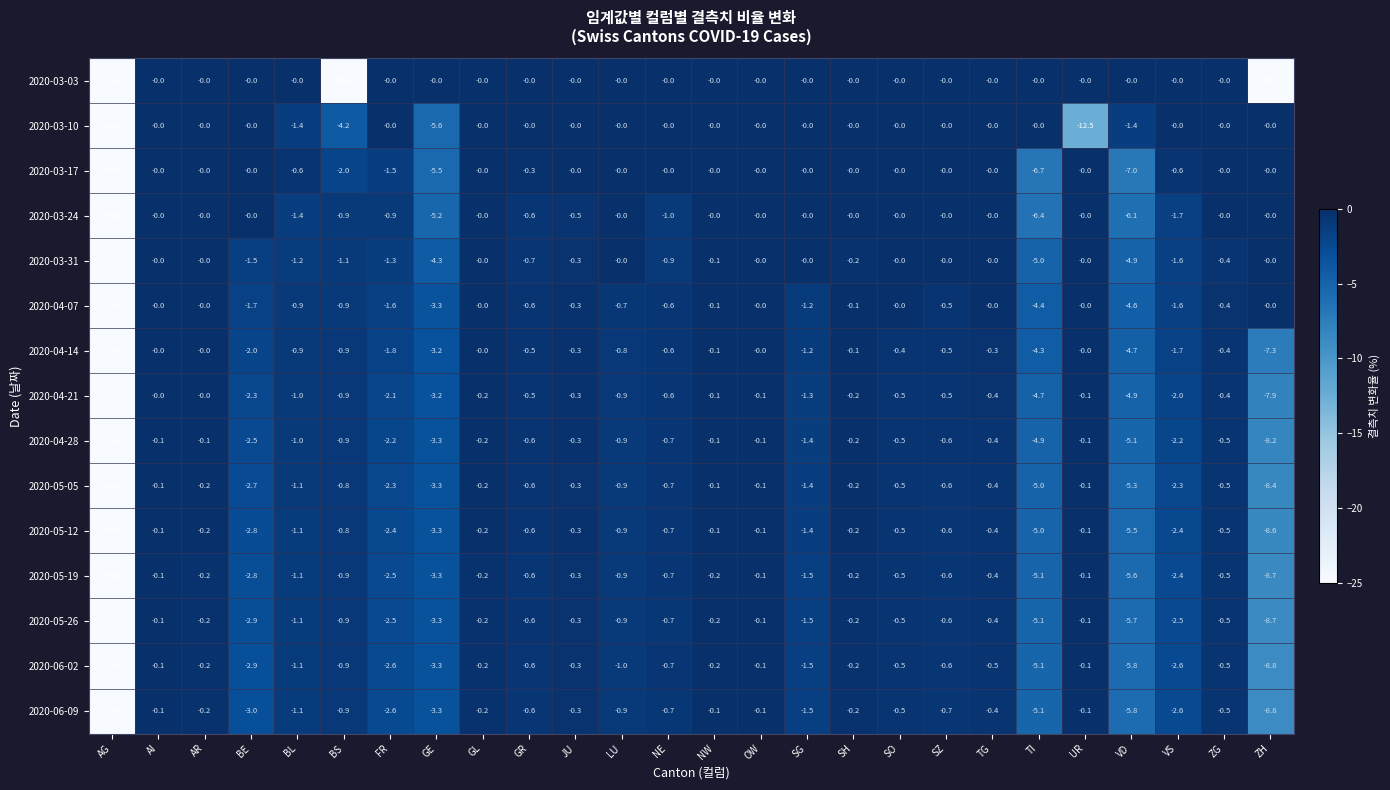

What is the difference between the highest and lowest values at SG?

1.5